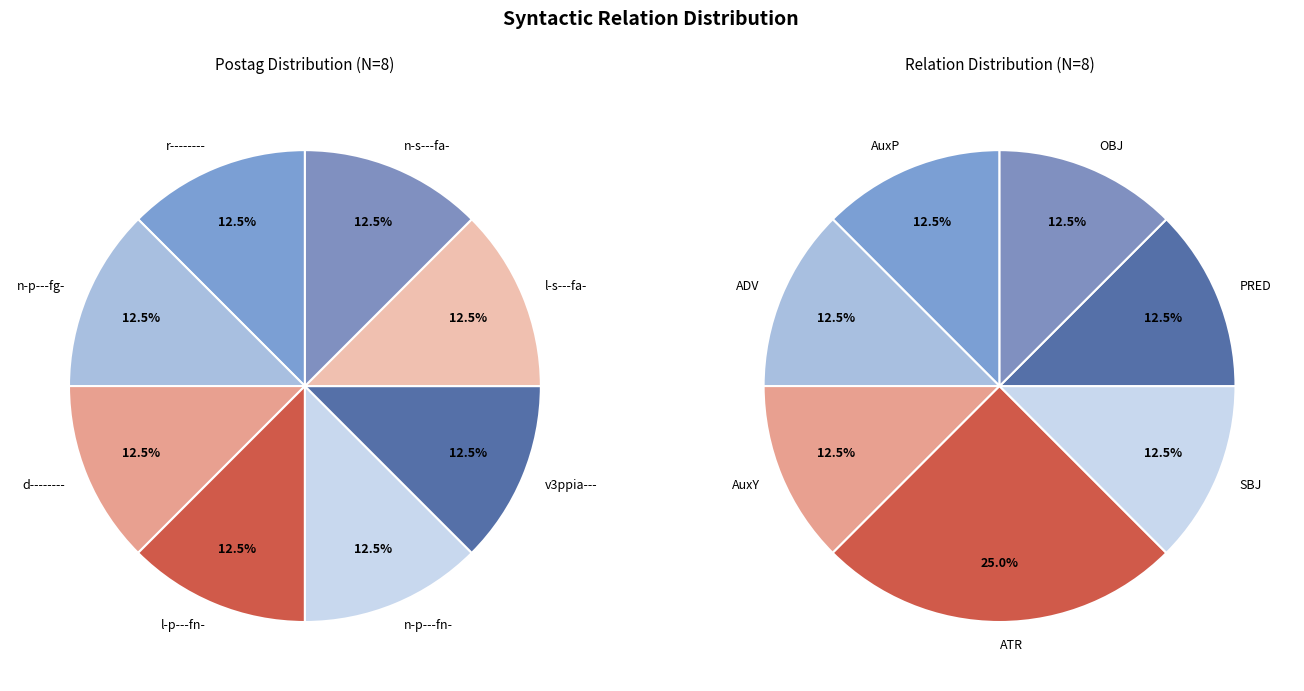

What is the ratio of the value at OBJ to the value at SBJ?

1.0